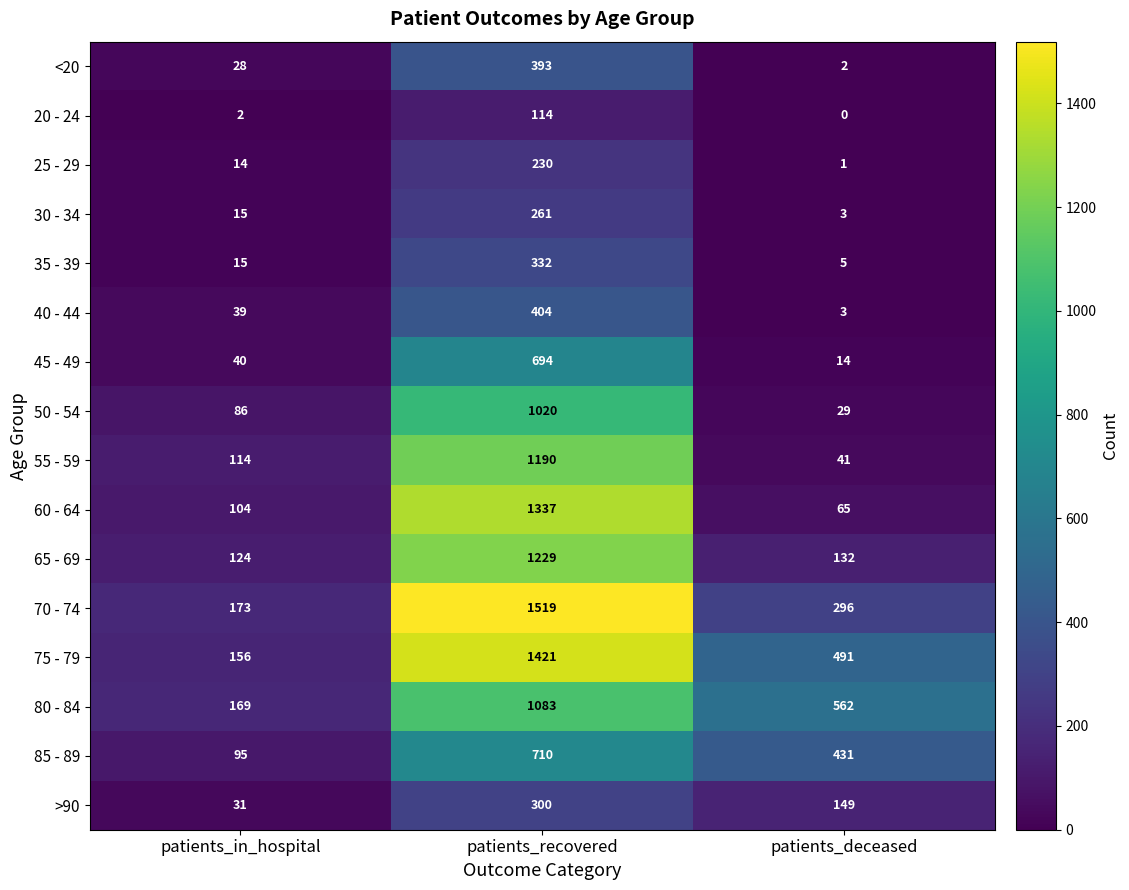

What is the sum of all 30 - 34 values?

279